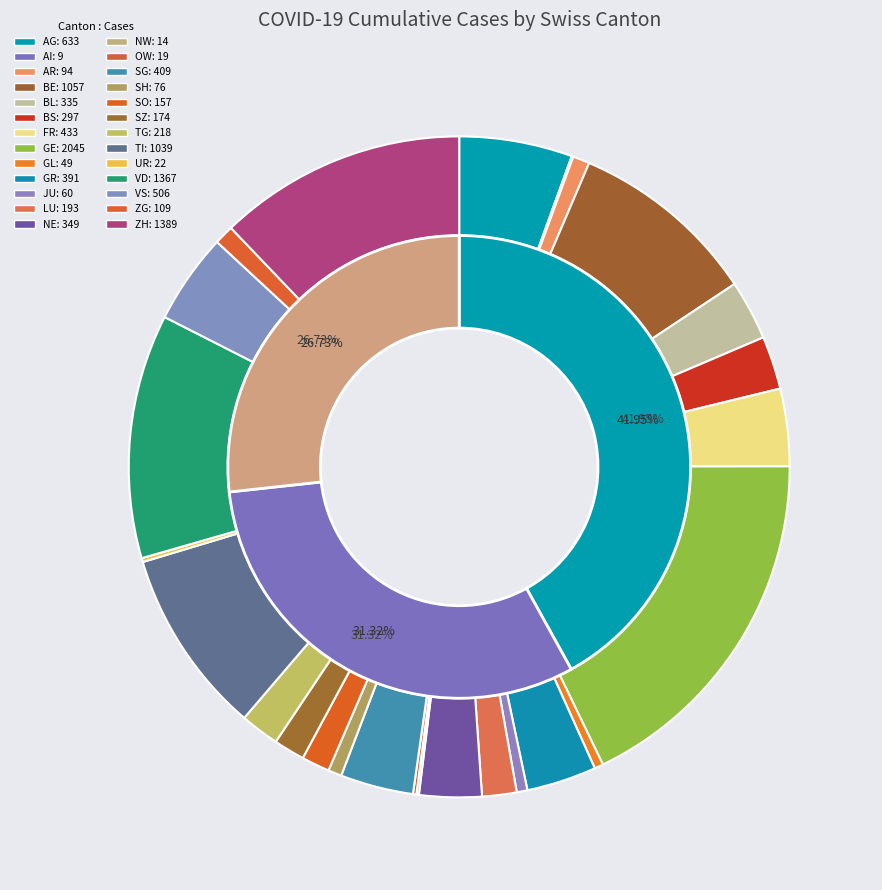

Is there a majority slice in this chart?

No